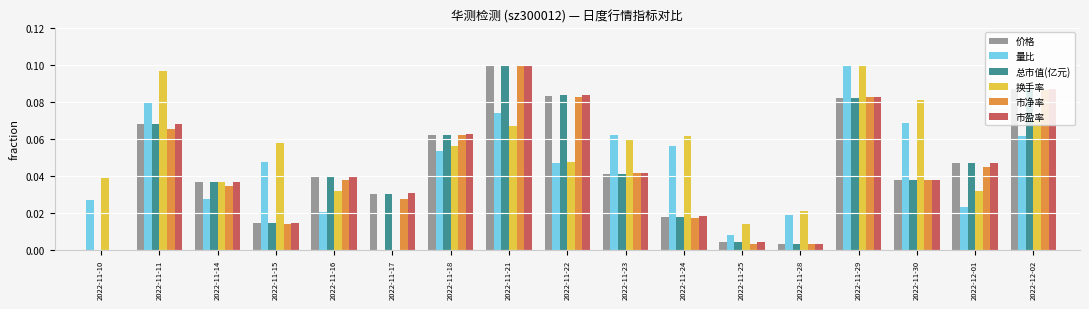

True or false: 市盈率 has a value of 0.0 at 2022-11-10.

True